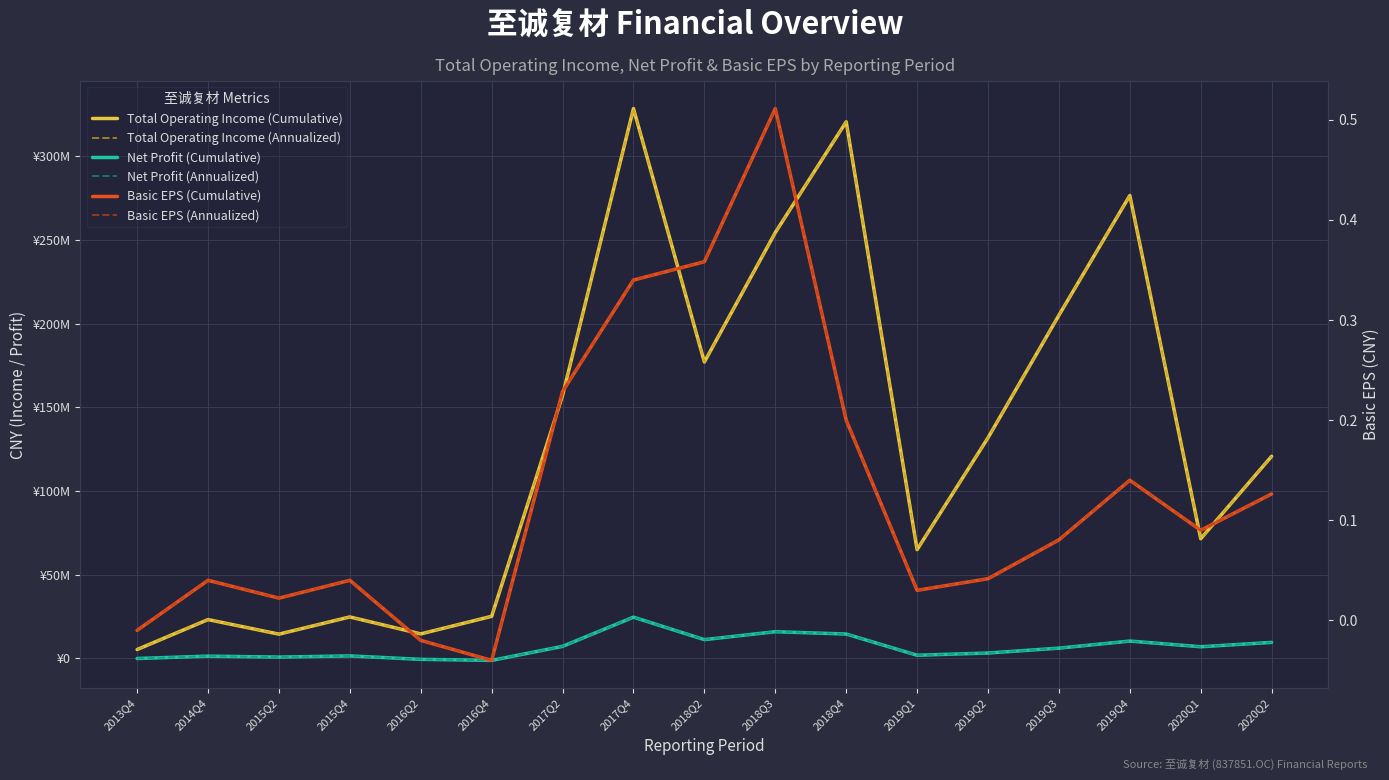

At which label does Basic EPS (Cumulative) first exceed 0?

2014Q4